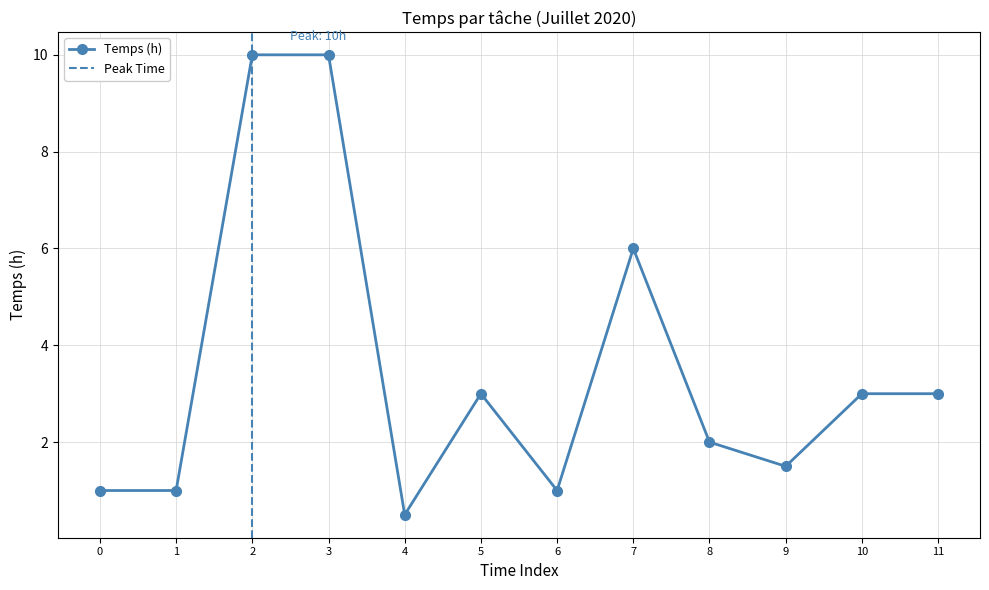

How many interior local peaks (higher than both neighbors) does the data have?

2